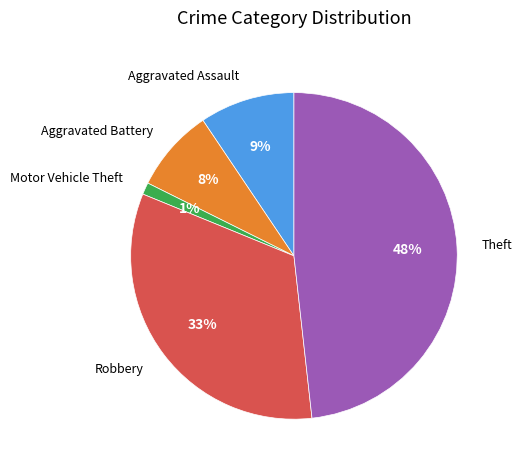

Is there any slice that represents more than half of the pie?

No